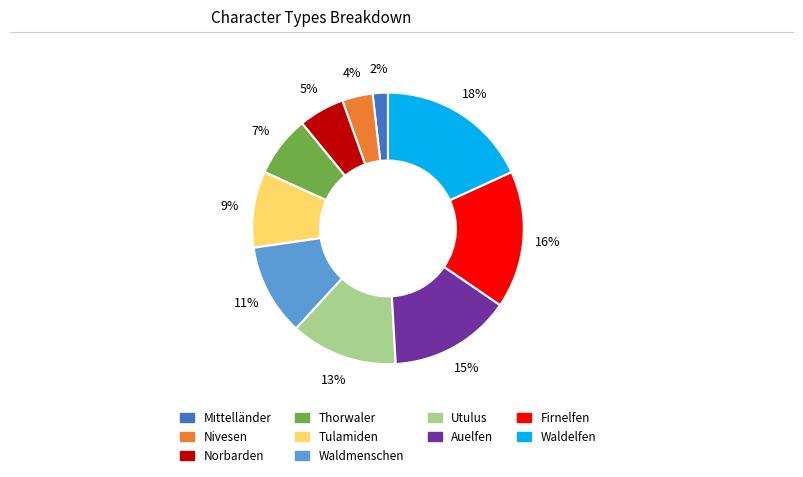

Combined, do Waldelfen and Norbarden account for over 50%?

No